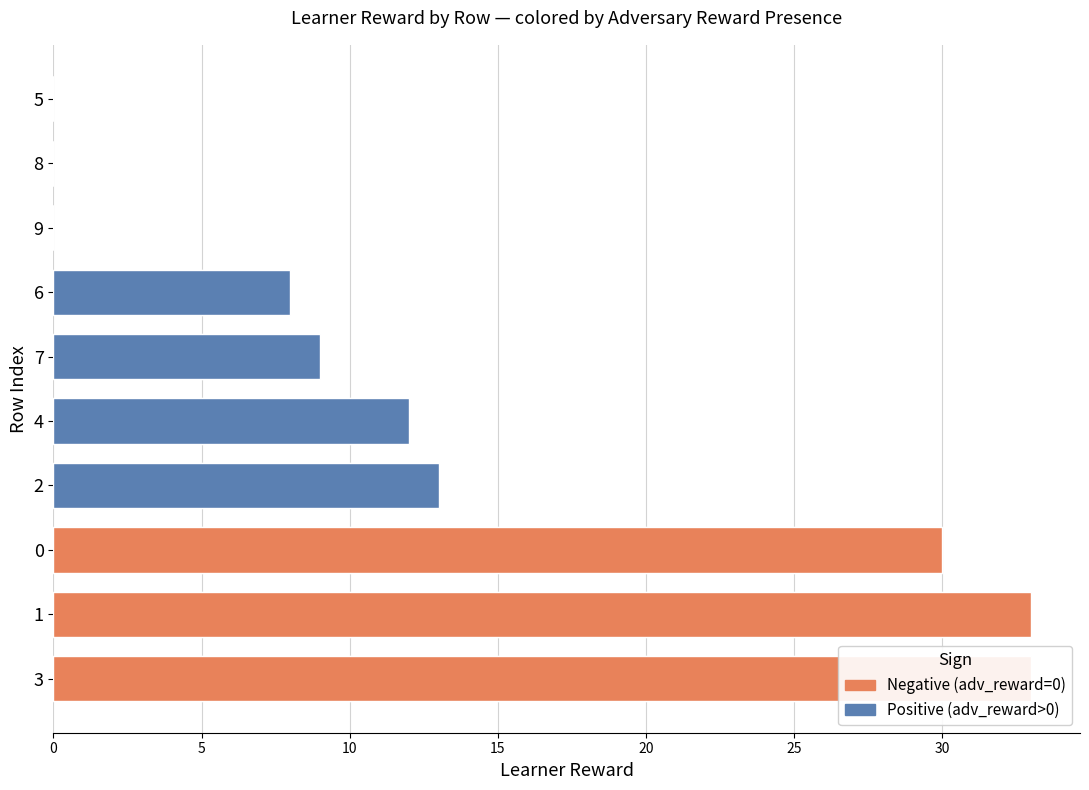

Which has a higher value, 3 or 0?

3